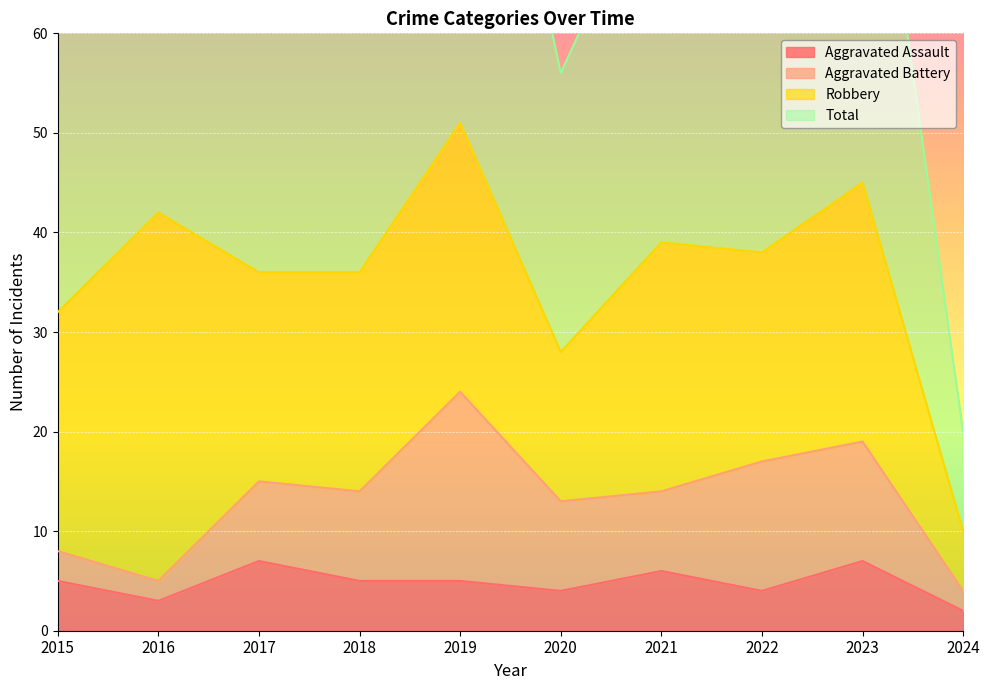

Rank the categories by Aggravated Assault value from highest to lowest.

2017, 2023, 2021, 2015, 2018, 2019, 2020, 2022, 2016, 2024